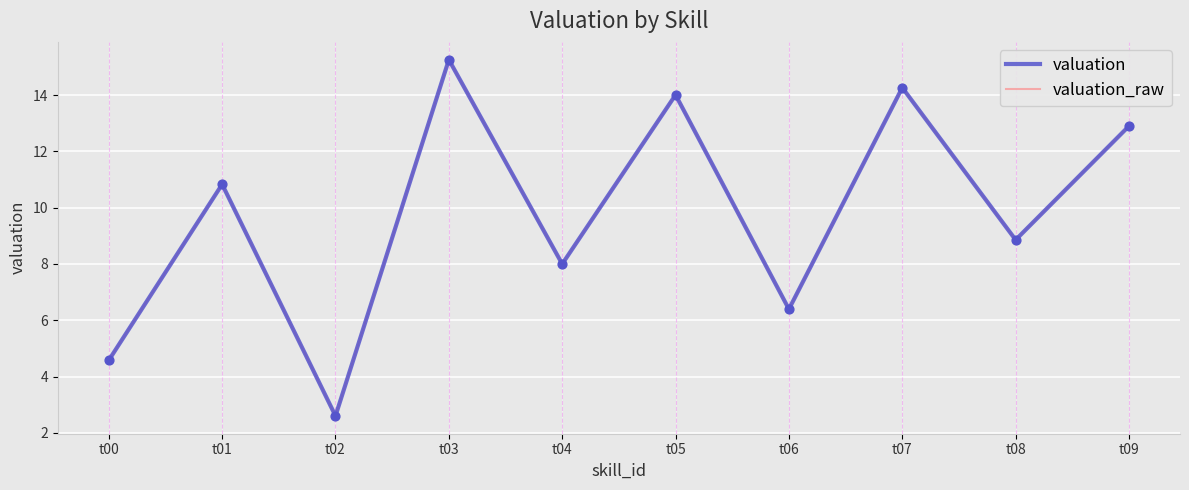

At which category is the sum across all series the highest?

t03